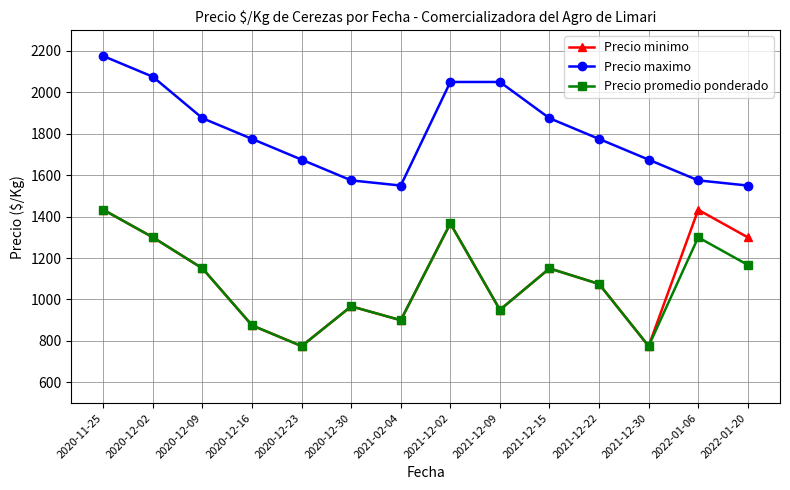

Count the number of categories in the chart.

14